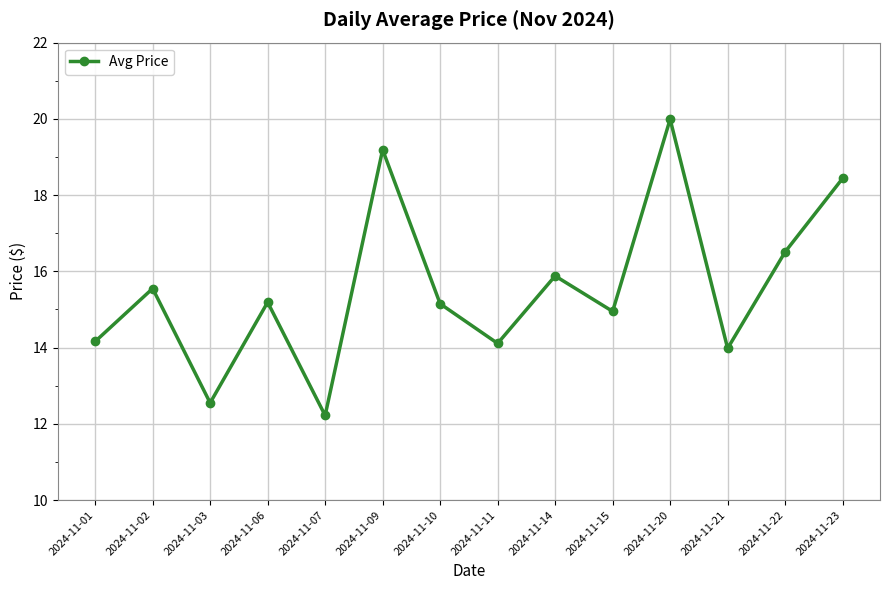

Approximately how many times larger is the value at 2024-11-03 compared to 2024-11-22?

0.8